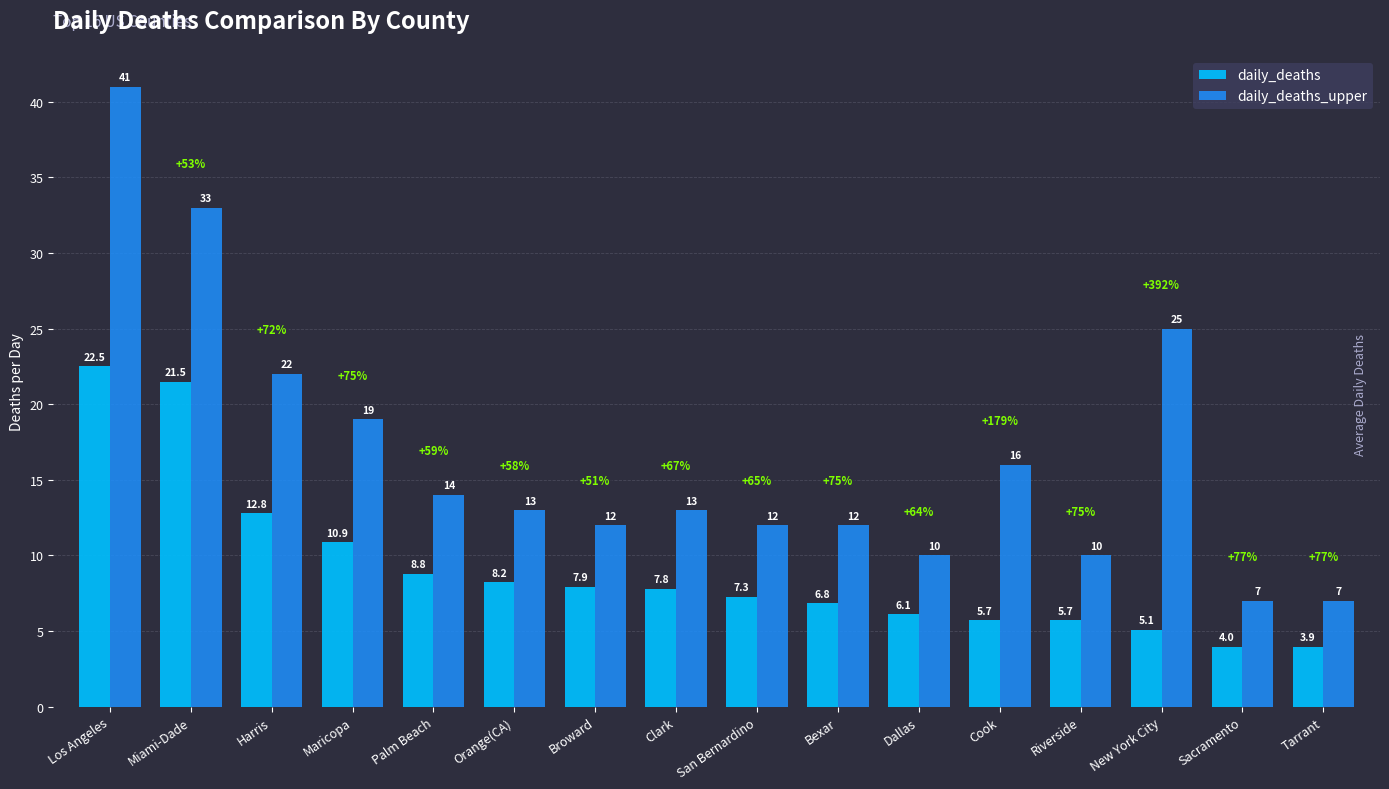

Reading left to right, what are all the values shown in this chart?

daily_deaths: Los Angeles=22.5	Miami-Dade=21.5	Harris=12.8	Maricopa=10.9	Palm Beach=8.8	Orange(CA)=8.2	Broward=7.9	Clark=7.8	San Bernardino=7.3	Bexar=6.8	Dallas=6.1	Cook=5.7	Riverside=5.7	New York City=5.1	Sacramento=4.0	Tarrant=3.9
daily_deaths_upper: Los Angeles=41.0	Miami-Dade=33.0	Harris=22.0	Maricopa=19.0	Palm Beach=14.0	Orange(CA)=13.0	Broward=12.0	Clark=13.0	San Bernardino=12.0	Bexar=12.0	Dallas=10.0	Cook=16.0	Riverside=10.0	New York City=25.0	Sacramento=7.0	Tarrant=7.0